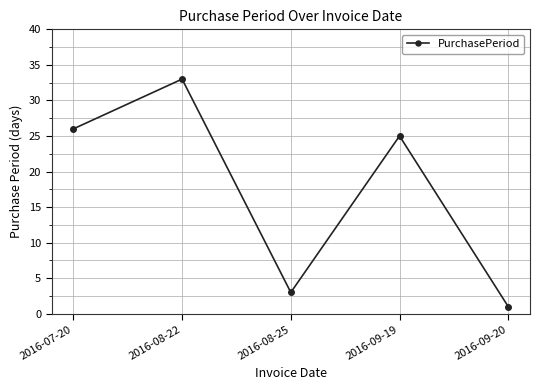

Where does the data first go above 25?

2016-07-20